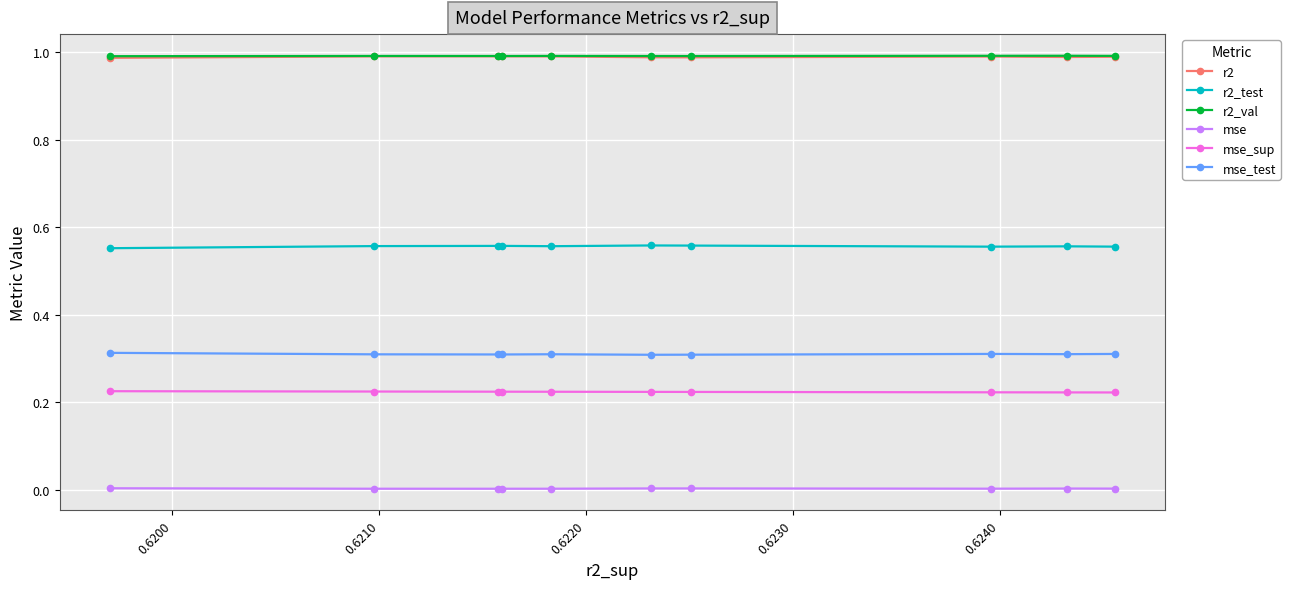

What is the difference between the highest and lowest values at 0.6210?

1.0